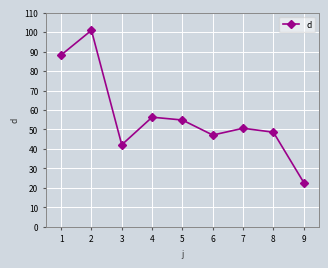

List the labels in order of value, smallest first.

9, 3, 6, 8, 7, 5, 4, 1, 2